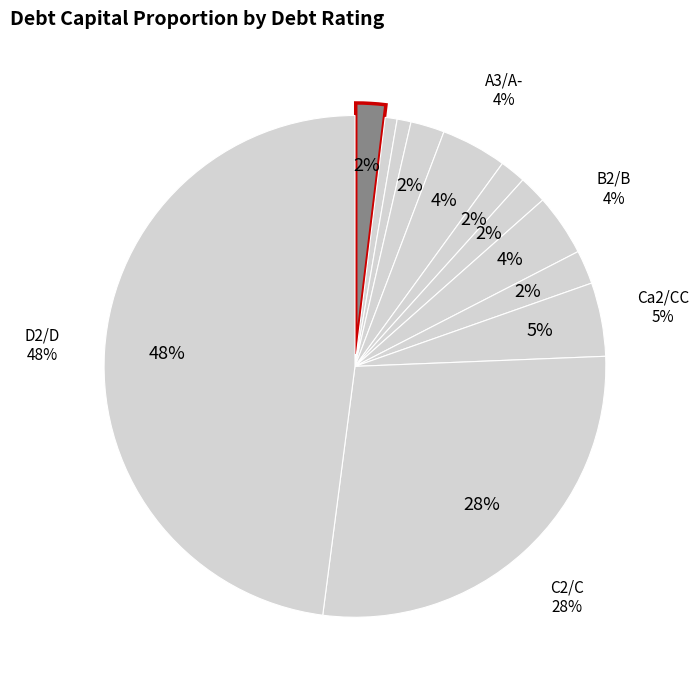

Between Ca2/CC and B3/B-, which is larger?

Ca2/CC